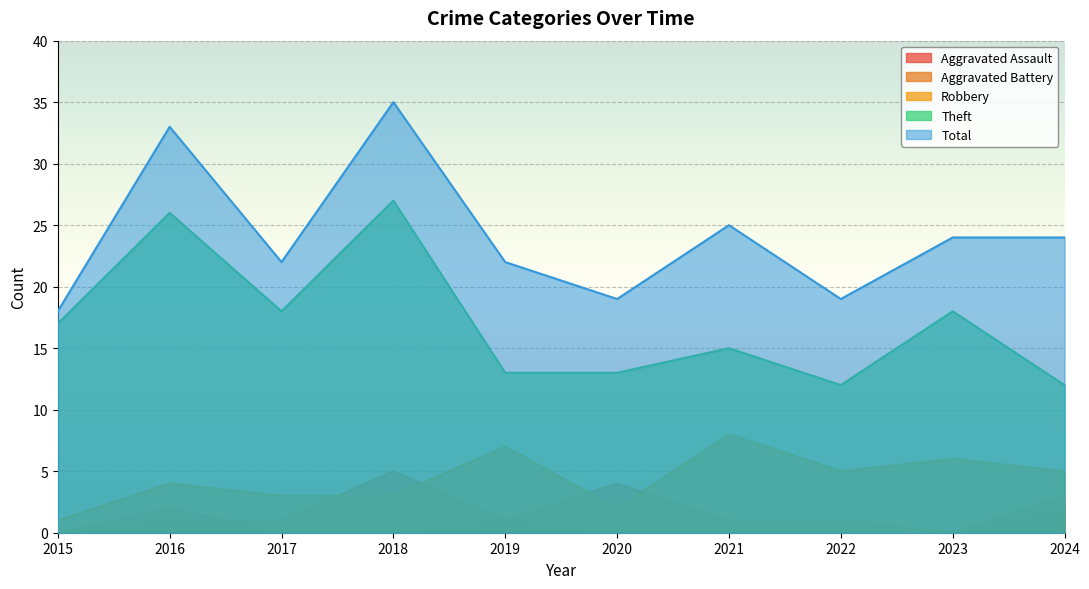

Reading left to right, transcribe all the data shown in this chart.

Aggravated Assault: 0	2	0	0	1	0	0	0	0	2
Aggravated Battery: 0	1	1	5	1	4	1	1	0	3
Robbery: 1	4	3	3	7	2	8	5	6	5
Theft: 17	26	18	27	13	13	15	12	18	12
Total: 18	33	22	35	22	19	25	19	24	24